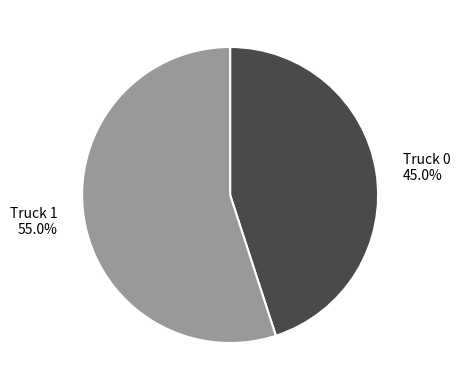

How many slices are in this pie chart?

2